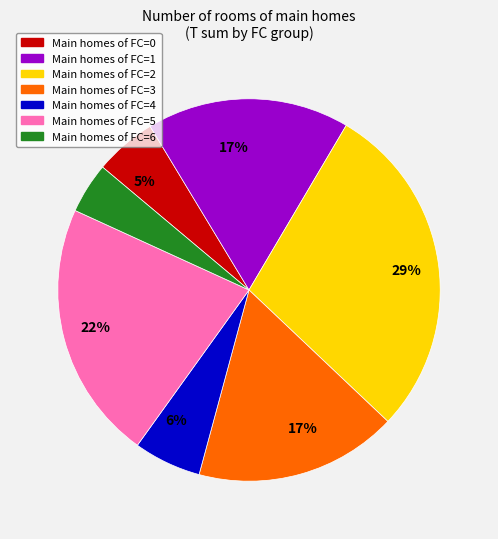

To the nearest percent, what is the average slice percentage?

14%